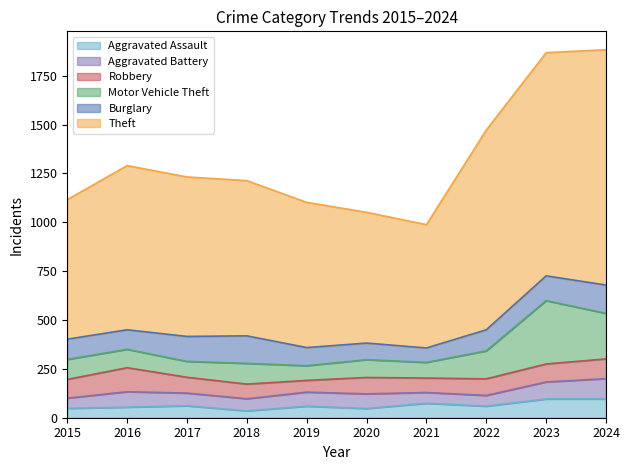

True or false: Burglary and Aggravated Assault cross at least once.

False